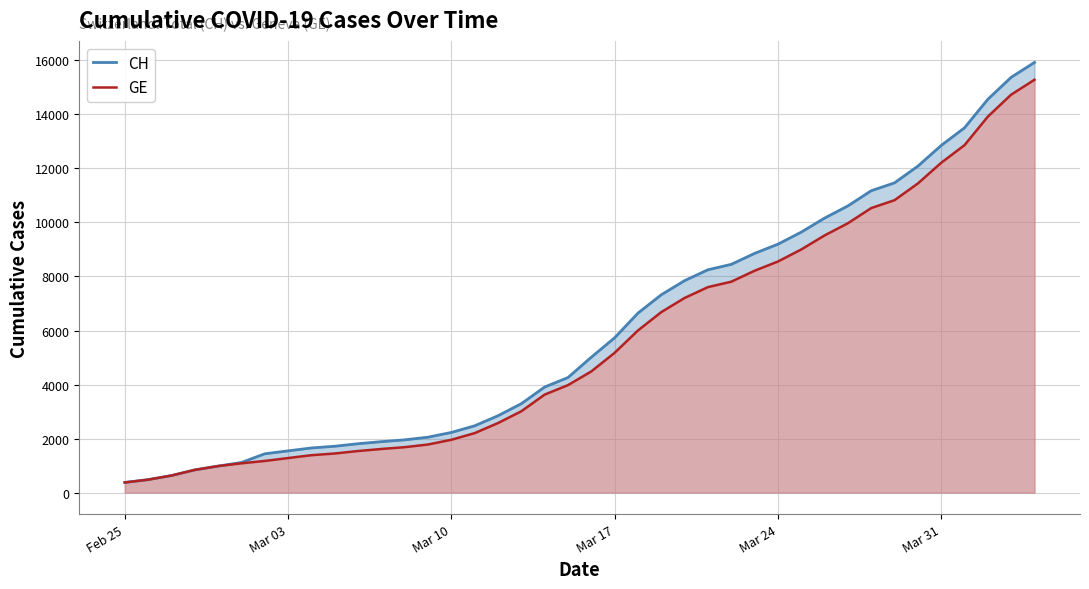

What is the maximum value shown in the chart?

15926